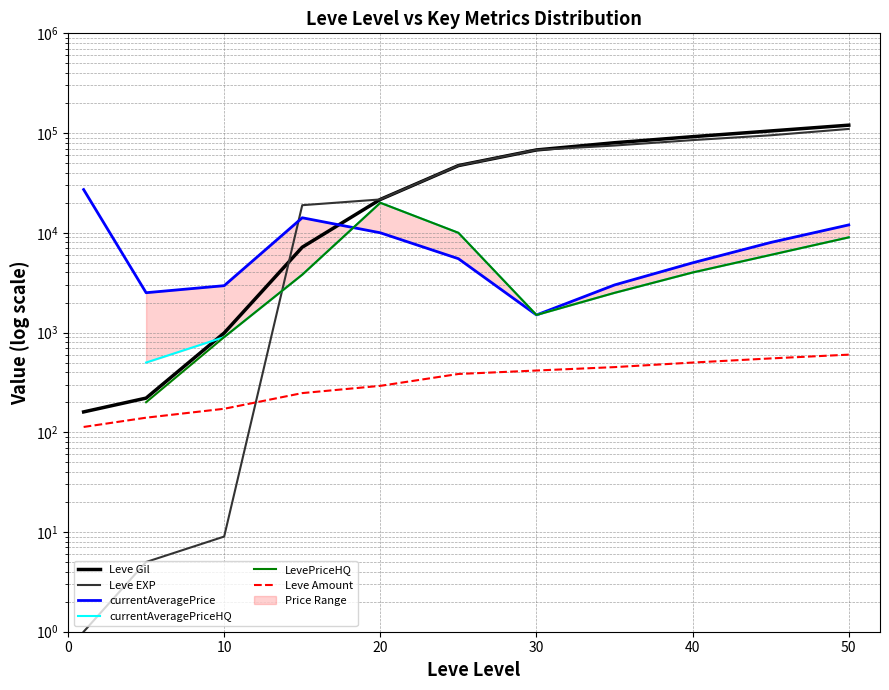

Rank the series by their maximum value, from highest to lowest.

Leve Gil, Leve EXP, currentAveragePrice, currentAveragePriceHQ, LevePriceHQ, Leve Amount